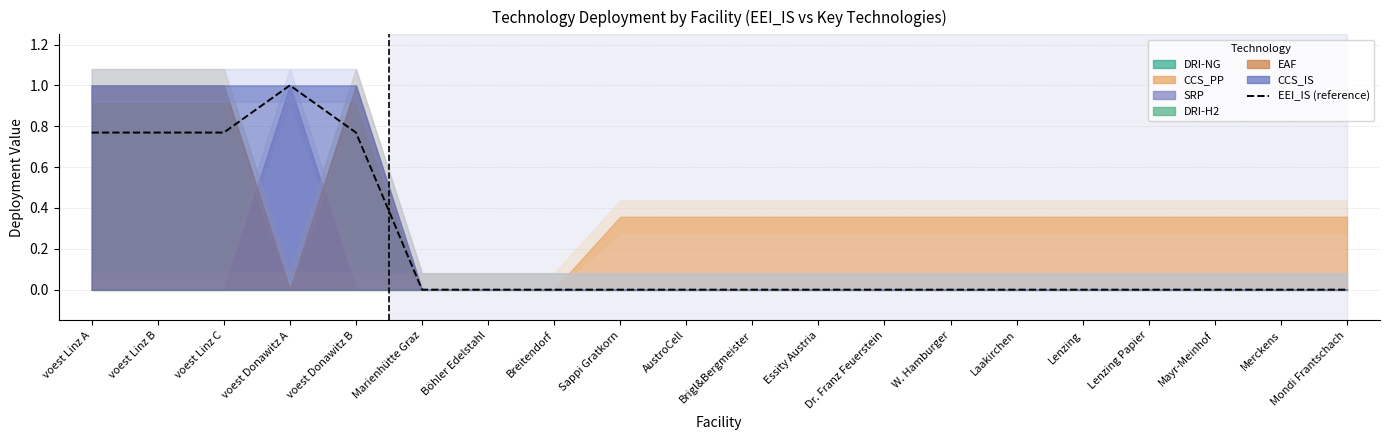

How many points are higher than both their immediate neighbors (excluding endpoints)?

1